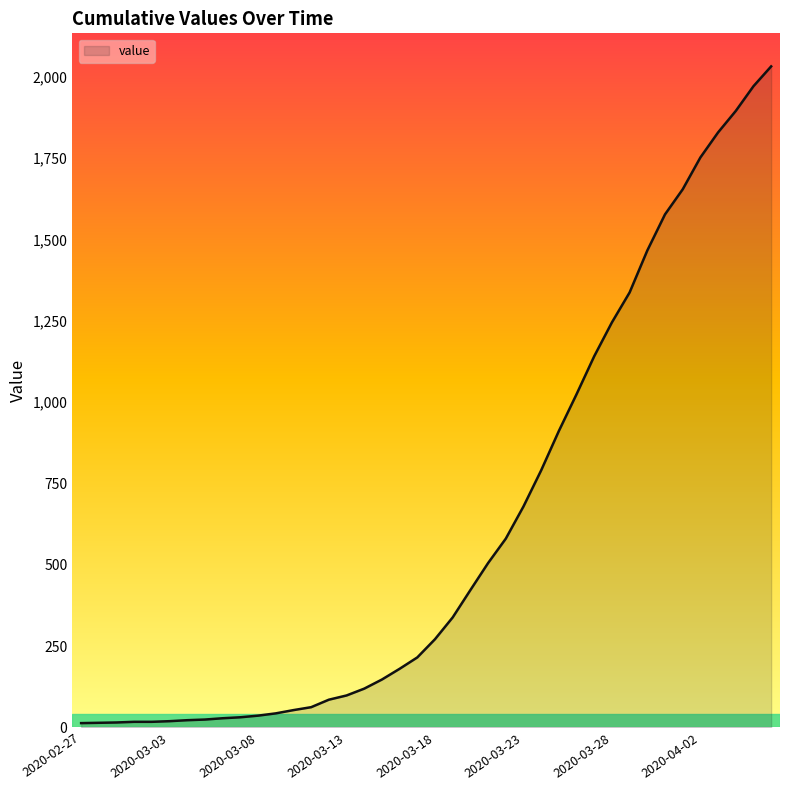

What is the greatest value displayed?

2032